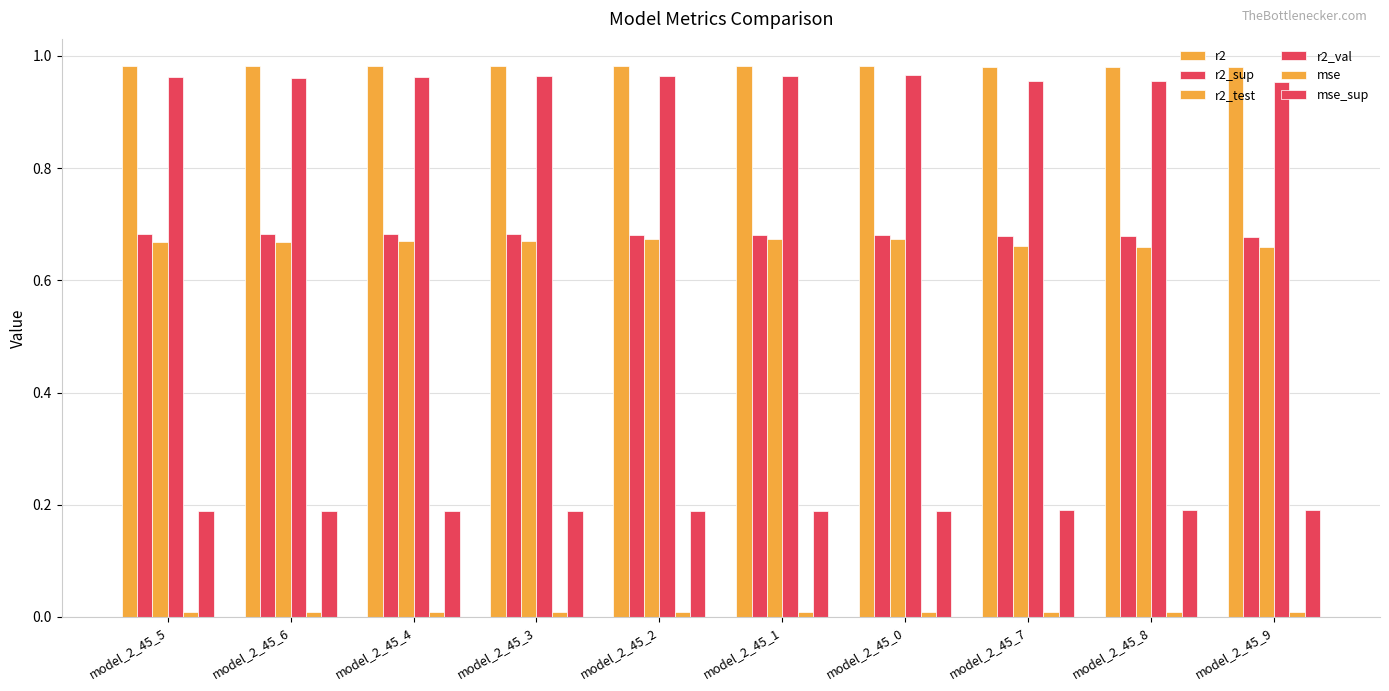

Count the number of categories in the chart.

10